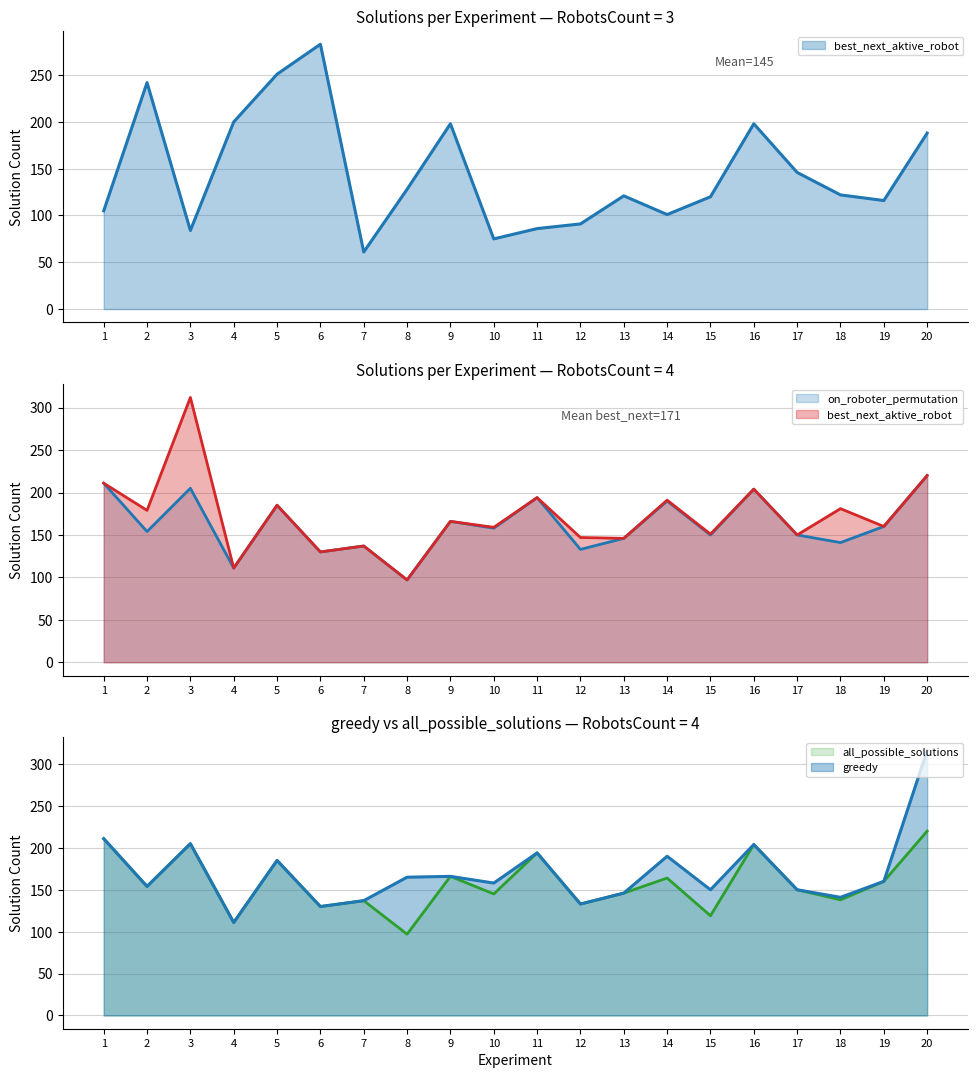

What is the value of the best_next_aktive_robot point at the 16th from the left?

198